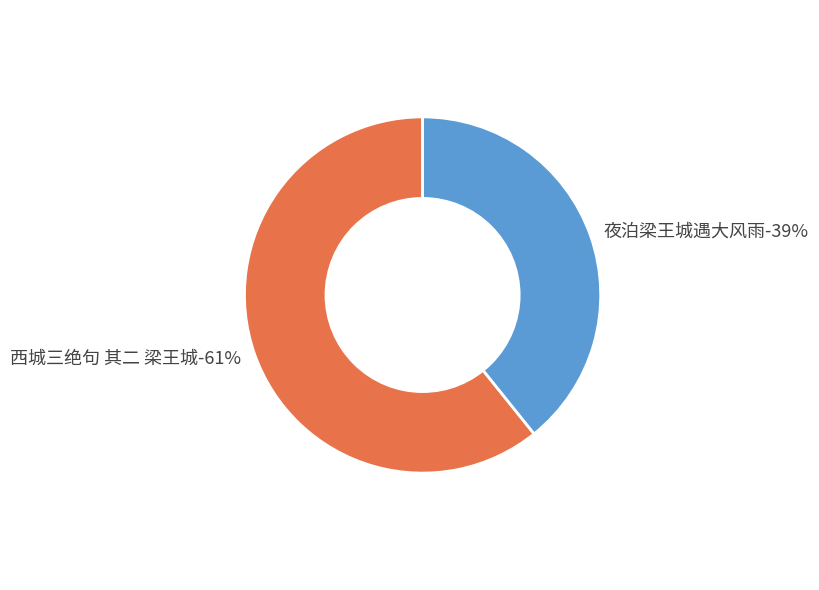

What is the majority slice?

西城三绝句 其二 梁王城